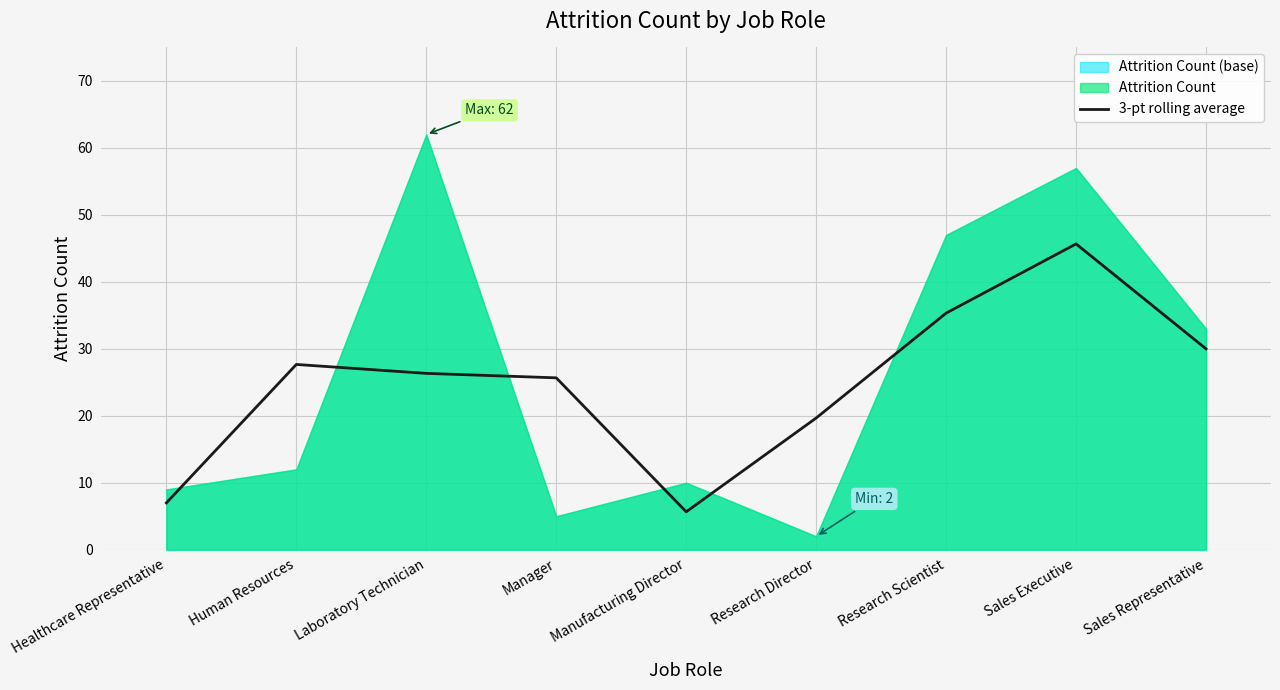

Is it true that 3-pt rolling average equals 20.9 at Sales Executive?

False